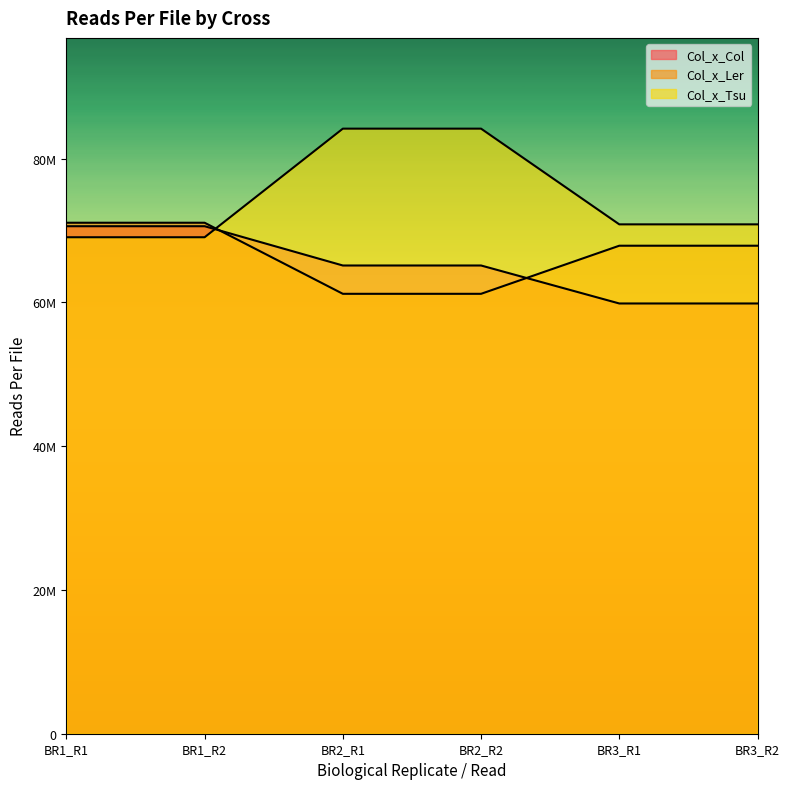

True or false: Col_x_Col has a value of 59840339 at BR3_R1.

True